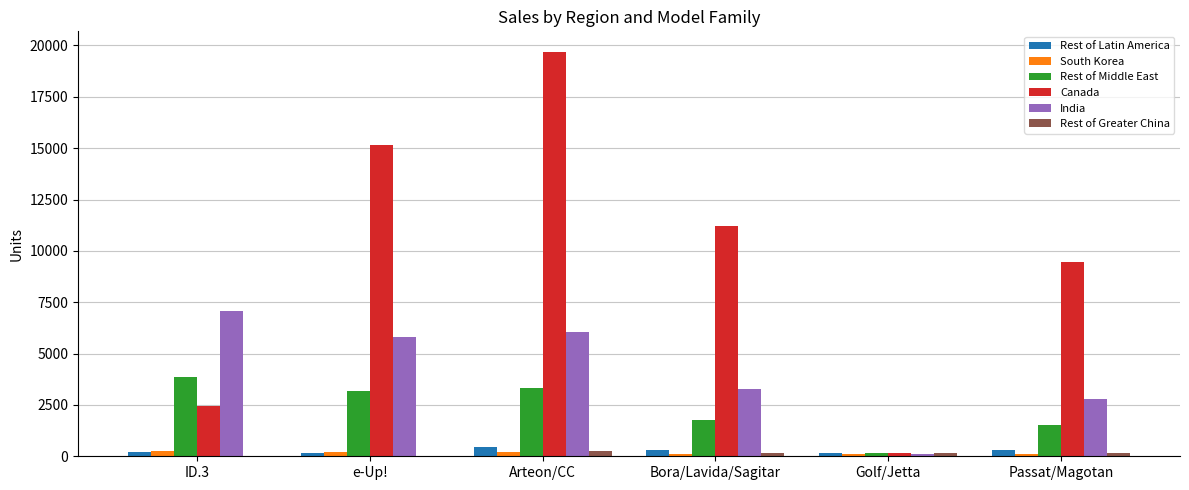

At which label is Canada closest to 9936?

Passat/Magotan